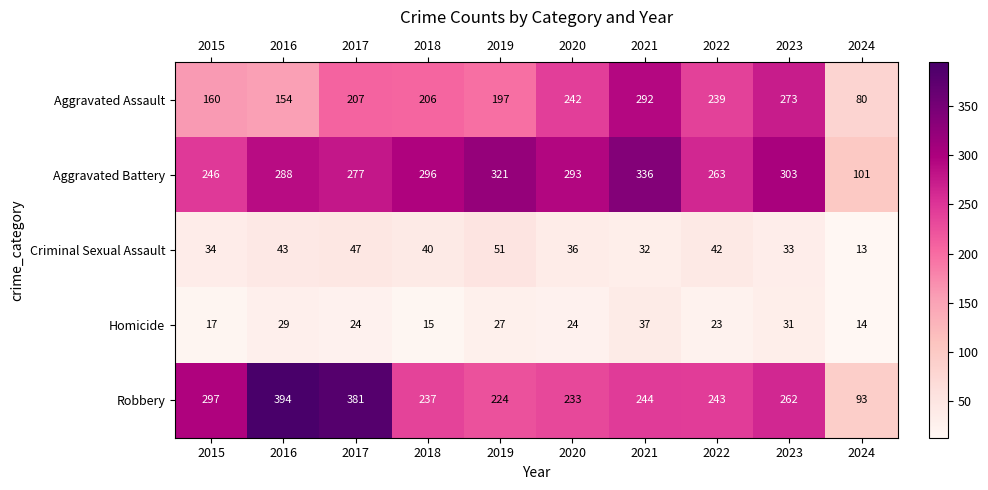

Which series has the largest total across all categories?

Aggravated Battery